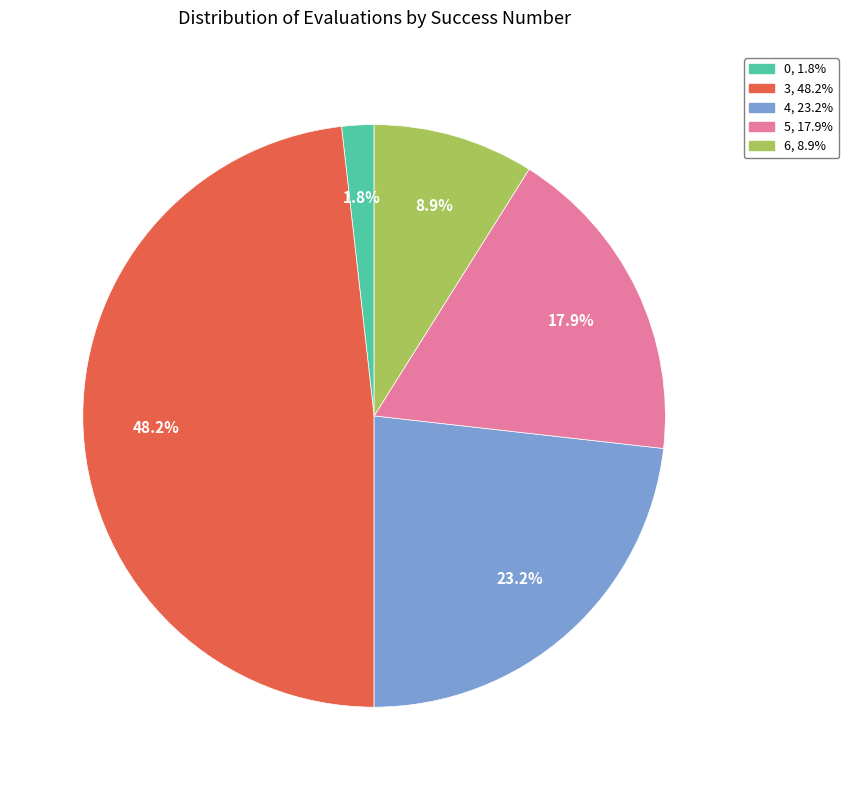

Does any single category account for the majority?

No